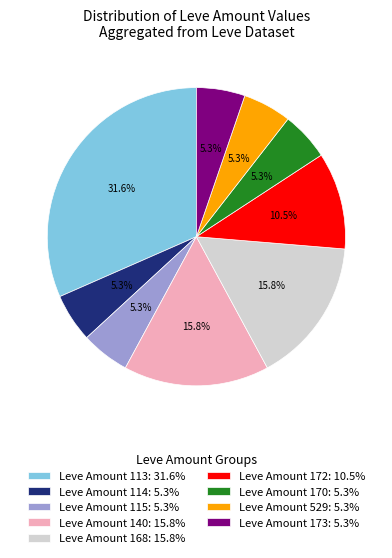

Approximately how many times larger is the value at Leve Amount 529: 5.3% compared to Leve Amount 170: 5.3%?

1.0